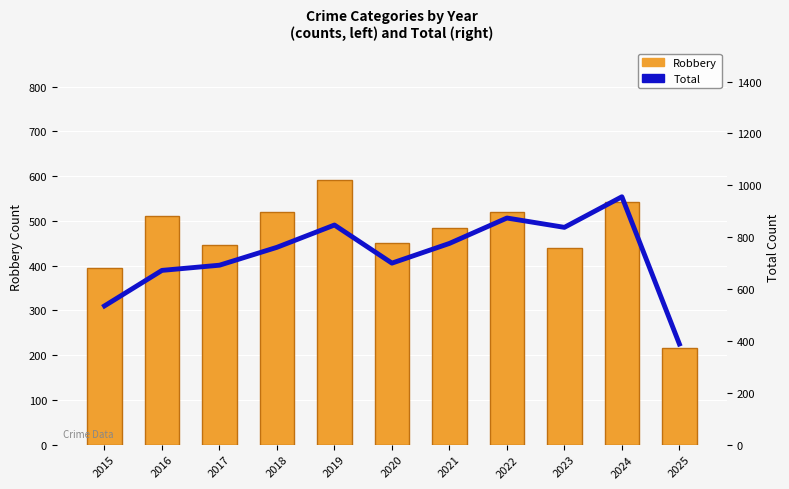

Count the number of categories in the chart.

11